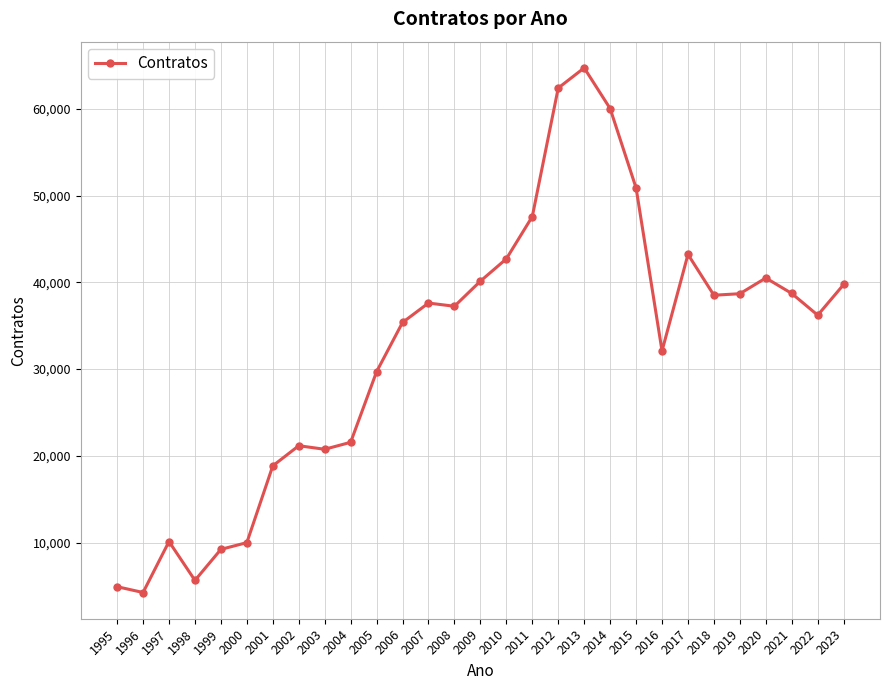

What is the value of the 21st point from the left?

50888